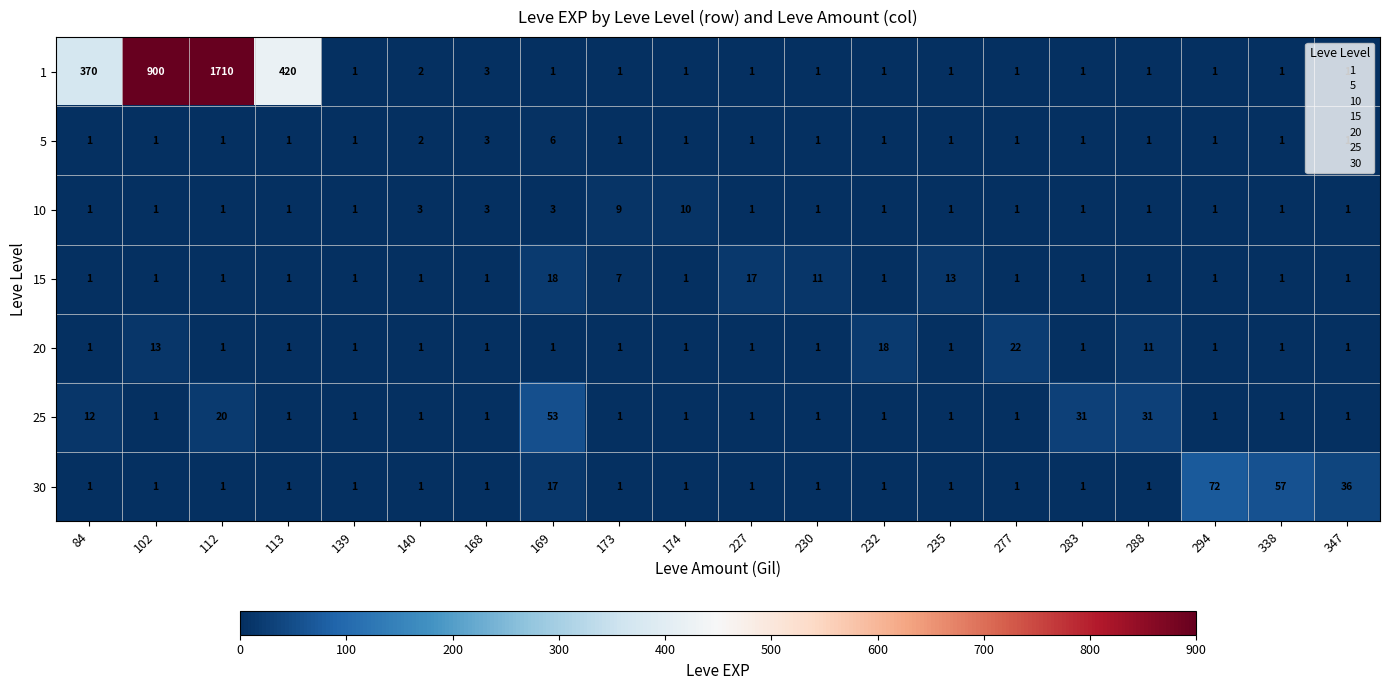

What is the maximum value shown in the chart?

1710